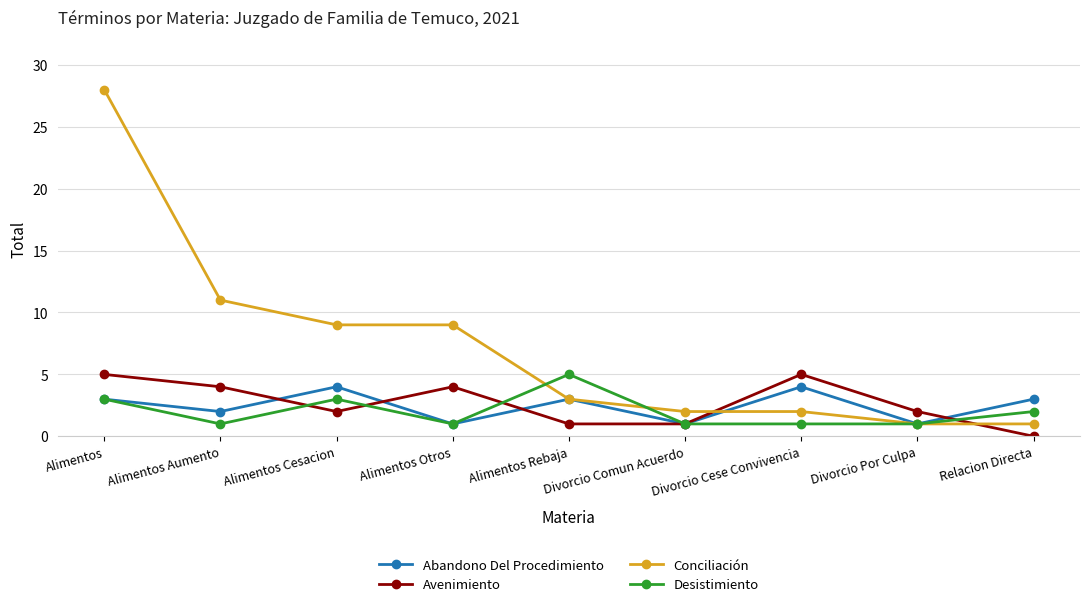

What is the approximate value of Desistimiento at Relacion Directa?

2